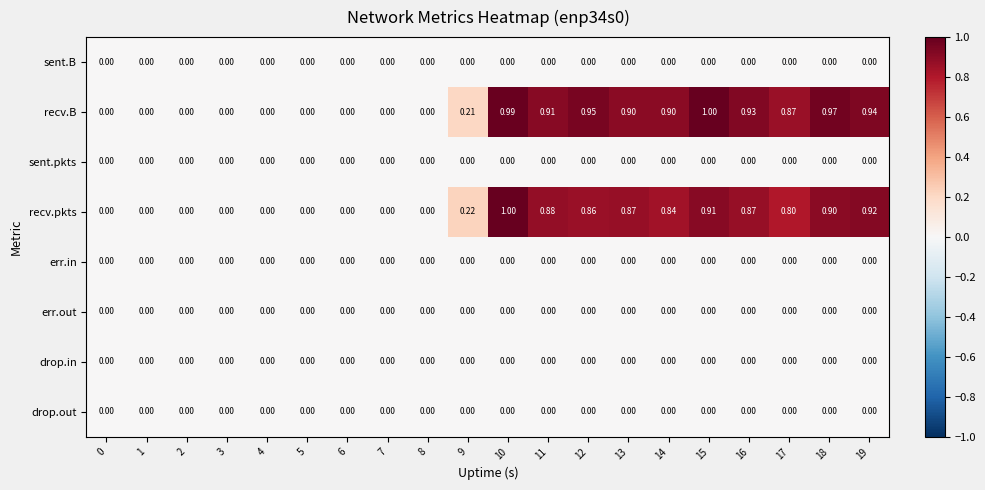

Between 0 and 18, which series saw the biggest shift?

recv.B